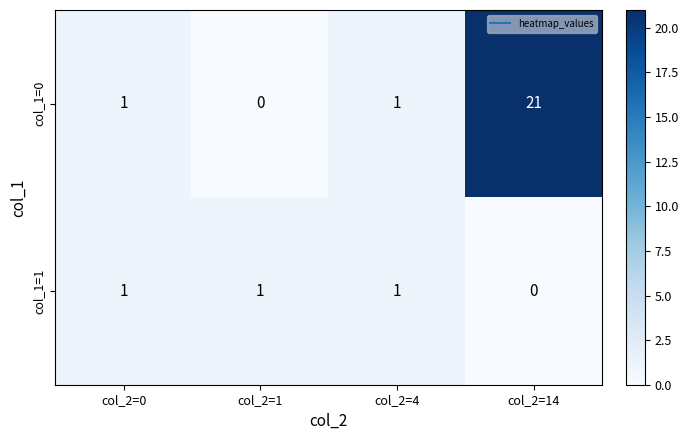

What is the highest value of the col_1=0 series?

21